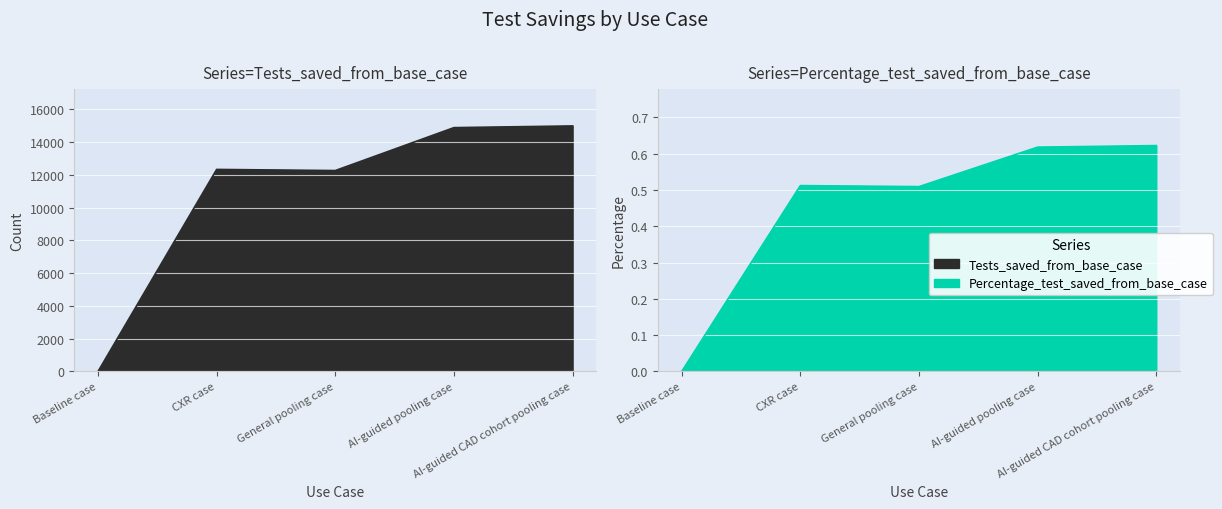

Which has a higher value, Baseline case or AI-guided CAD cohort pooling case?

AI-guided CAD cohort pooling case